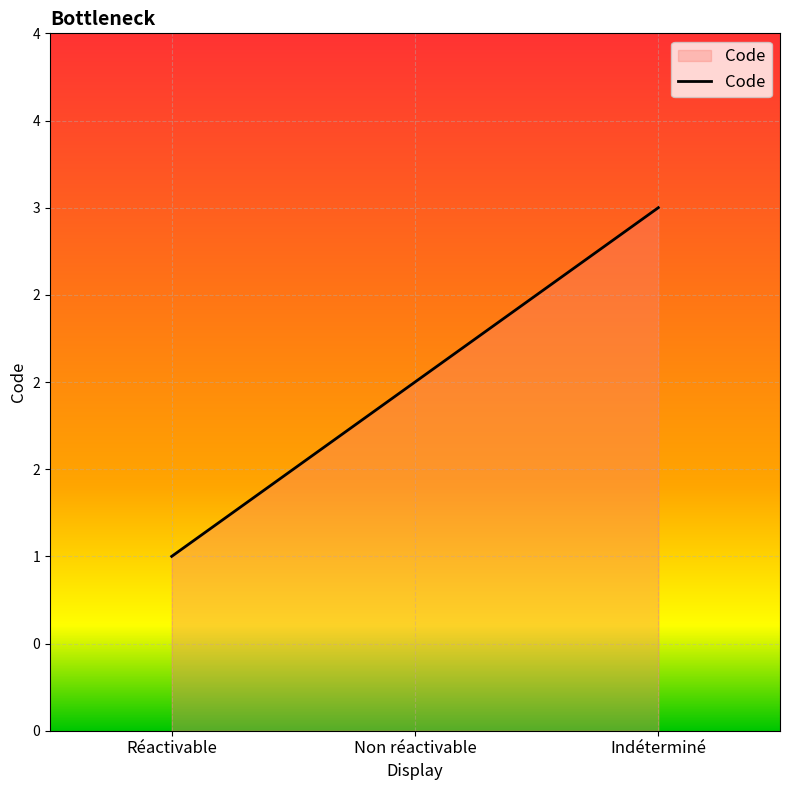

True or false: the data shows 2 at Non réactivable.

True